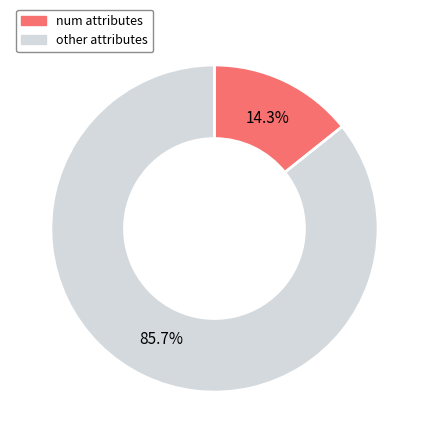

Which slice is the largest?

other